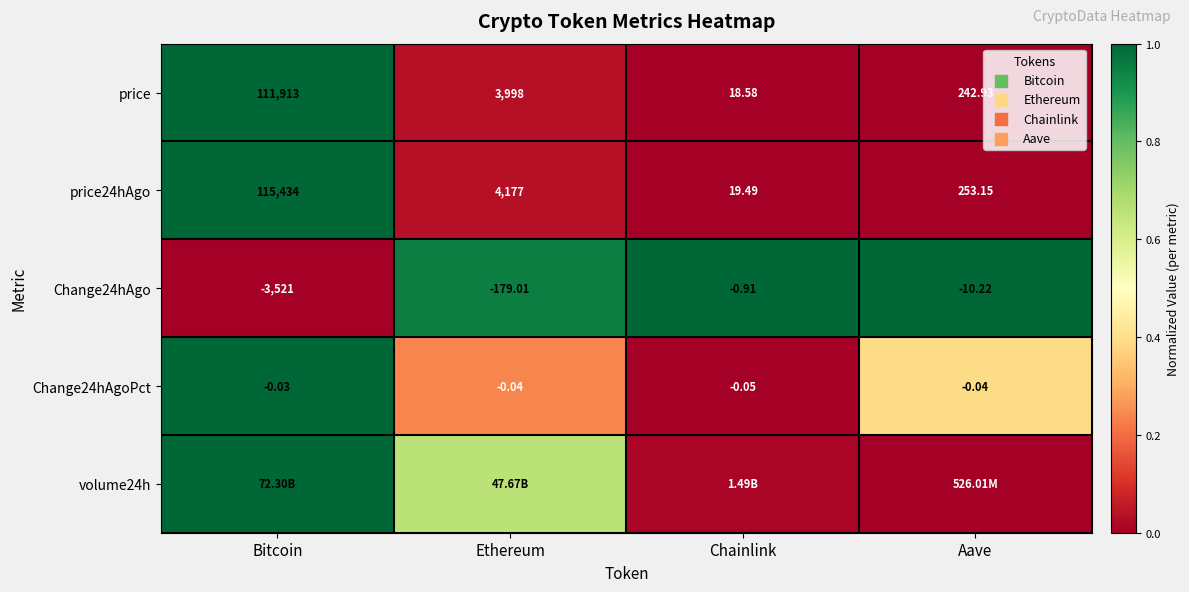

Is the value of price at Chainlink greater than the value of price24hAgo at Aave?

No